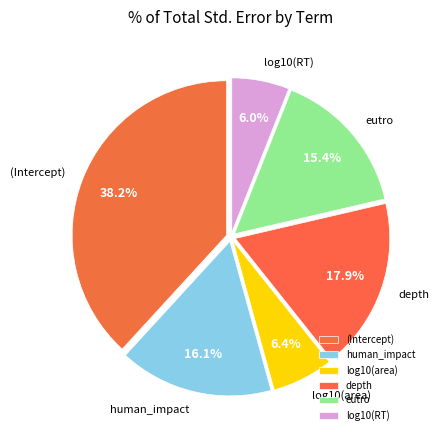

To the nearest percent, what is the combined percentage of eutro and (Intercept)?

54%